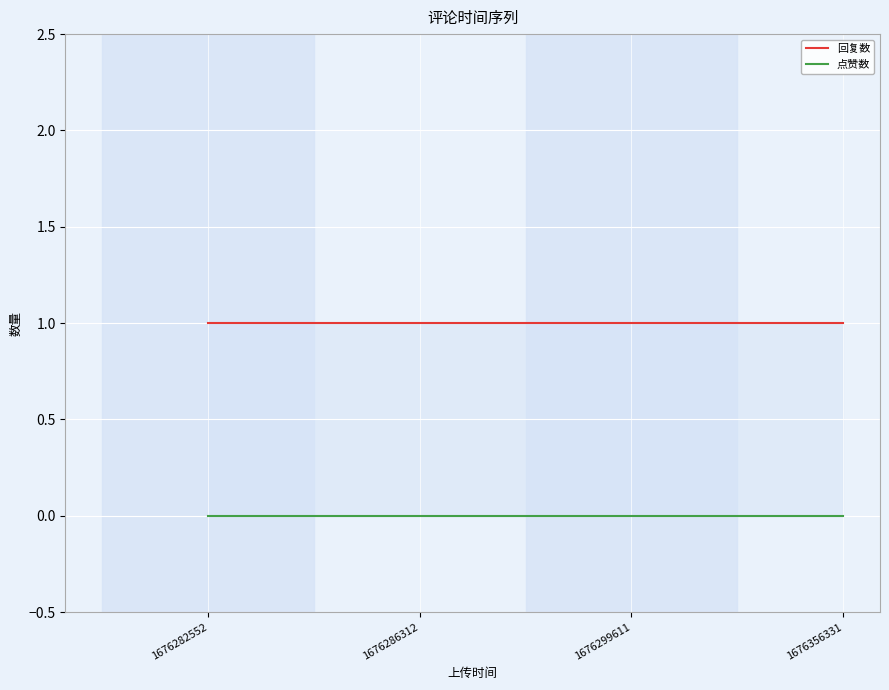

True or false: 点赞数 and 回复数 cross at least once.

False